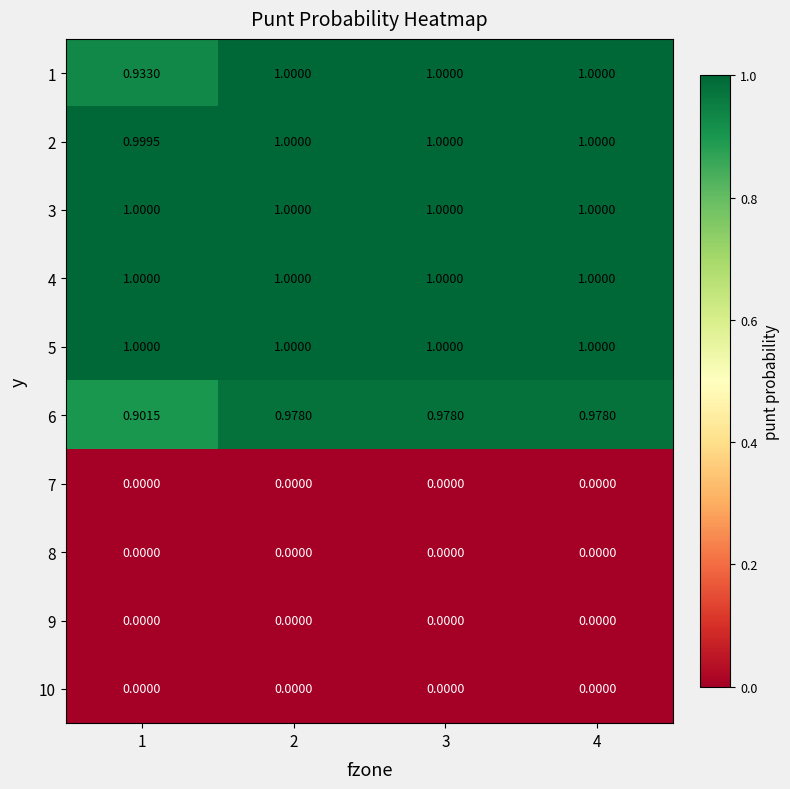

How many data points does each series have?

4